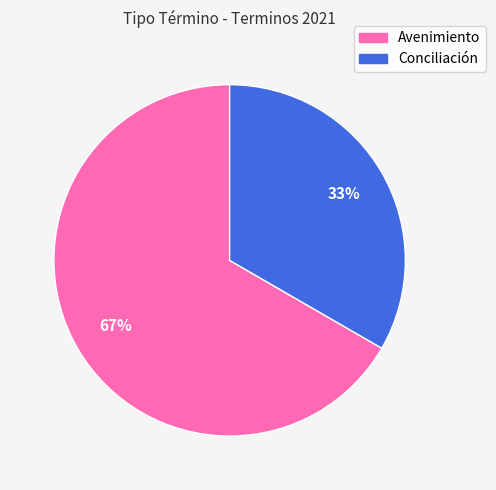

To the nearest percent, what is the combined percentage of Conciliación and Avenimiento?

100%